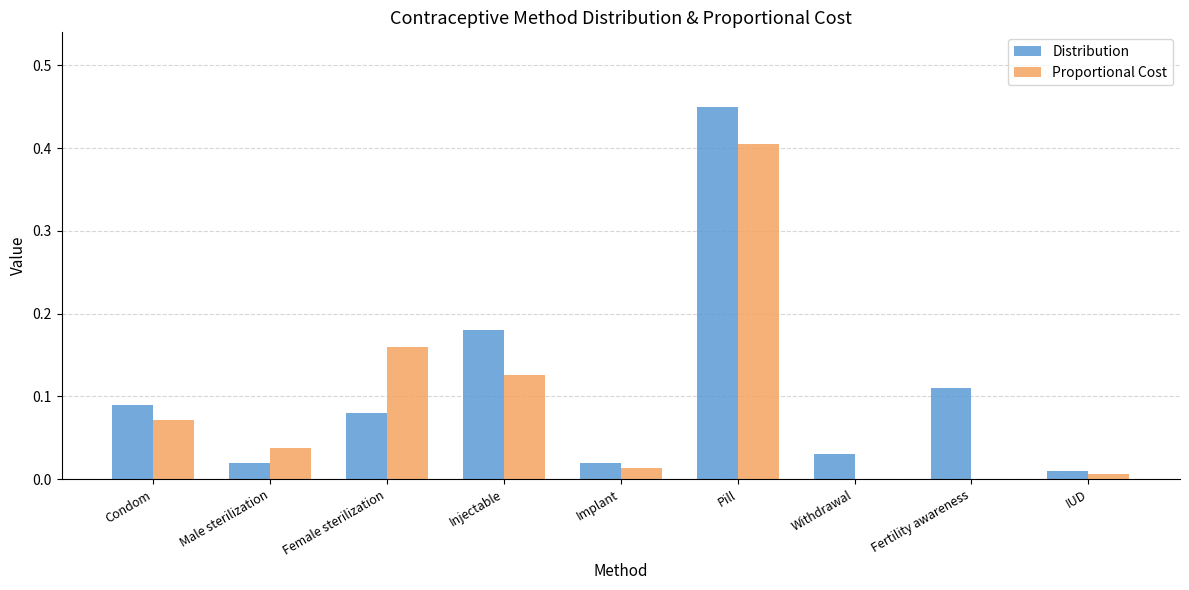

At which category is the sum across all series the highest?

Pill